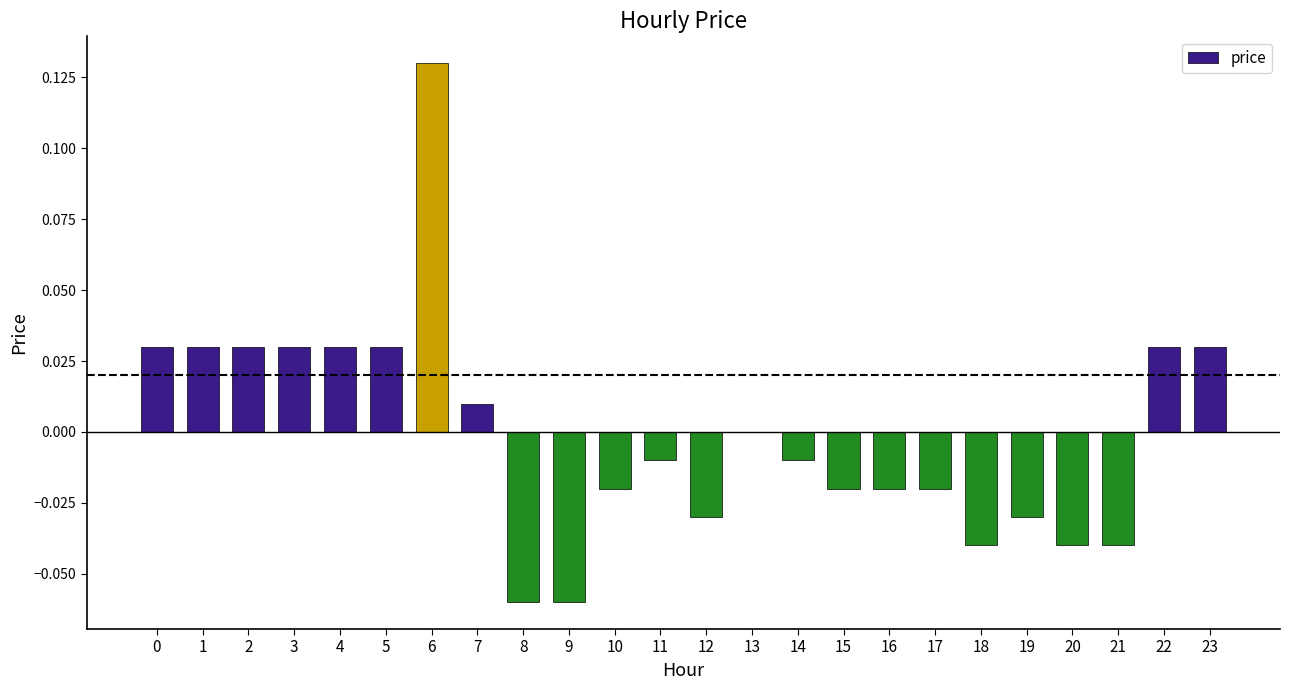

The chart shows a value of -0.0 at 12. True or false?

True